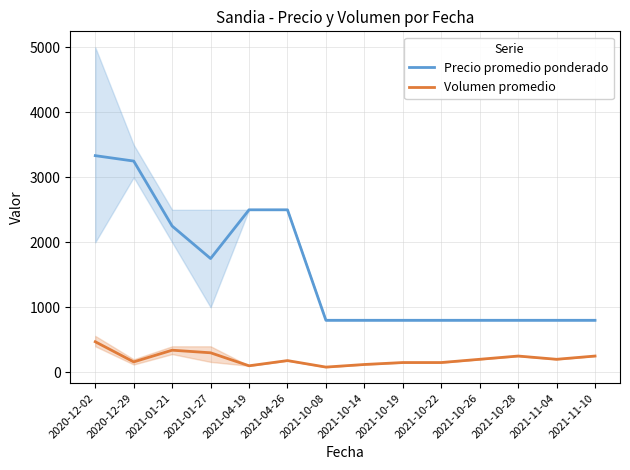

At which label does Volumen promedio reach its peak?

2020-12-02